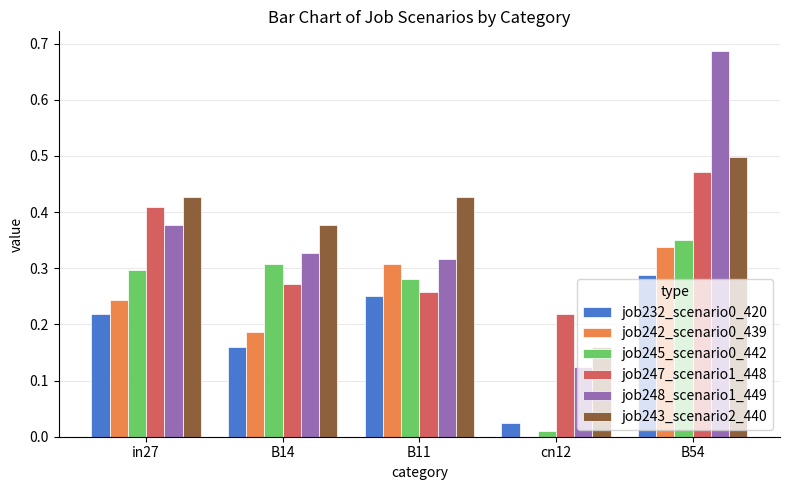

The job245_scenario0_442 series shows 0.3 at B11. True or false?

True